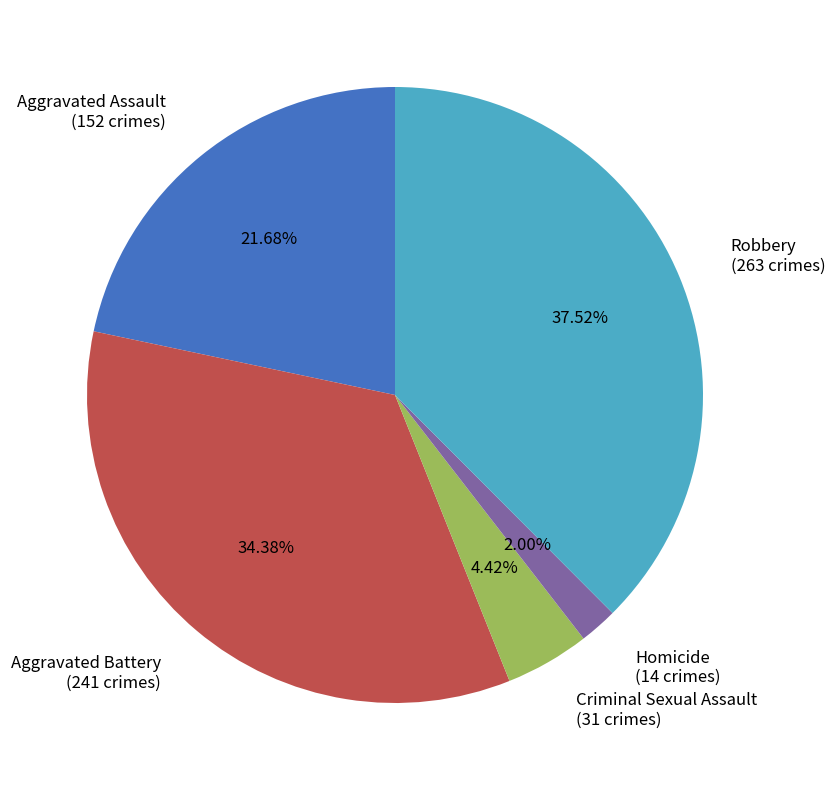

Does Robbery account for over 50% of the chart?

No